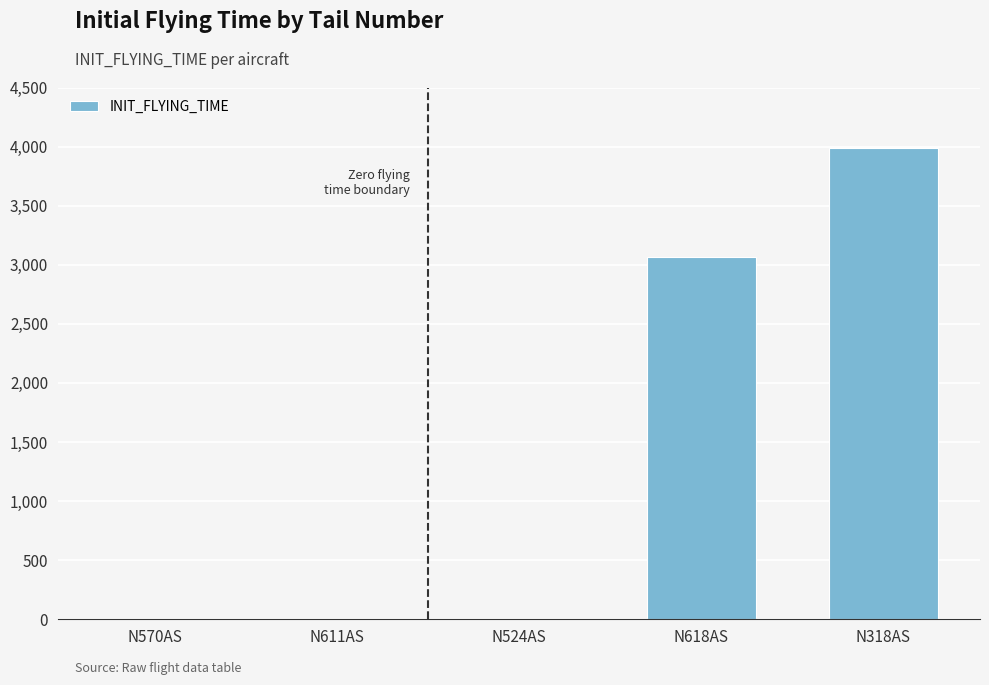

Reading left to right, list all the values displayed in this chart.

0	0	0	3062	3991